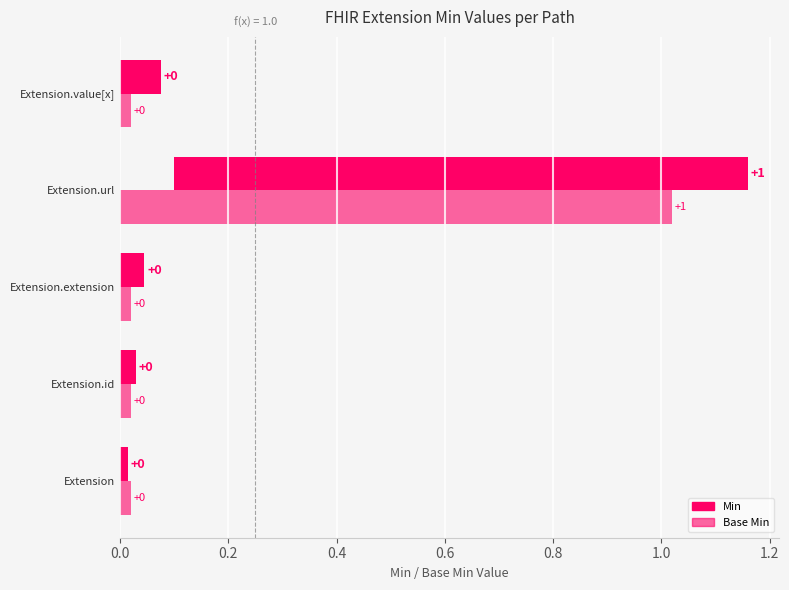

Count the Min values in the range 0 to 1.

5